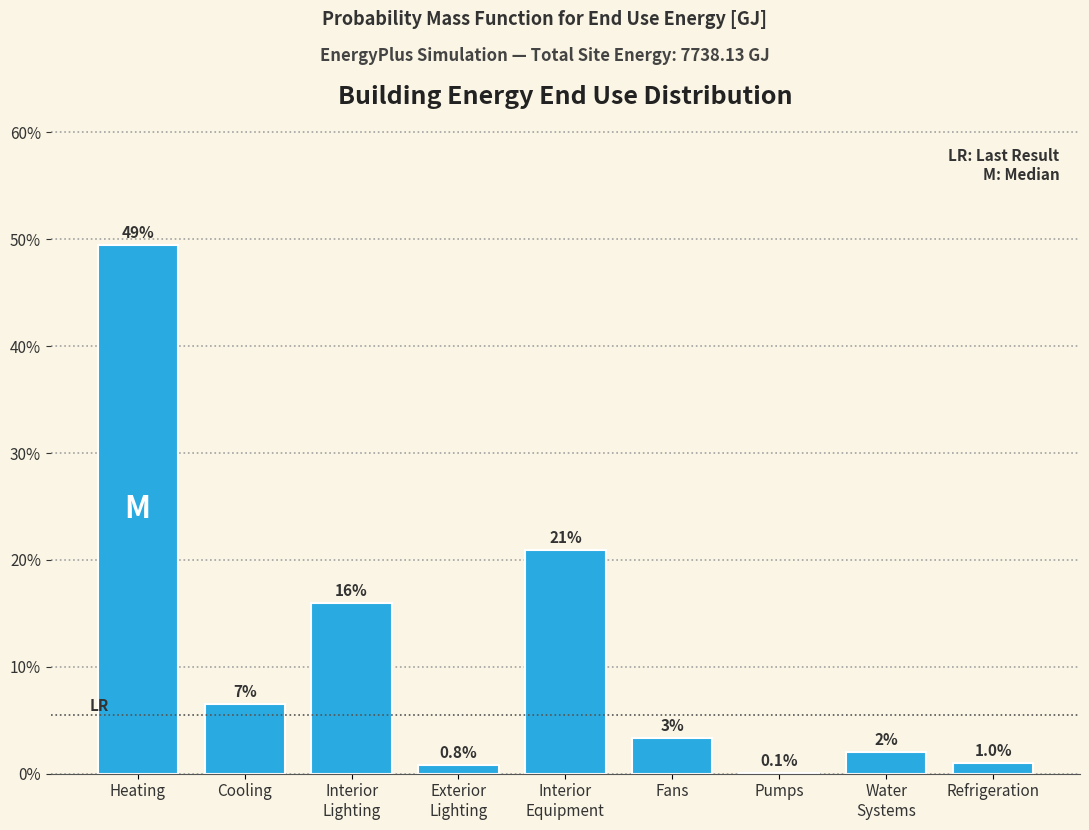

The value at Cooling is 2.3. True or false?

False